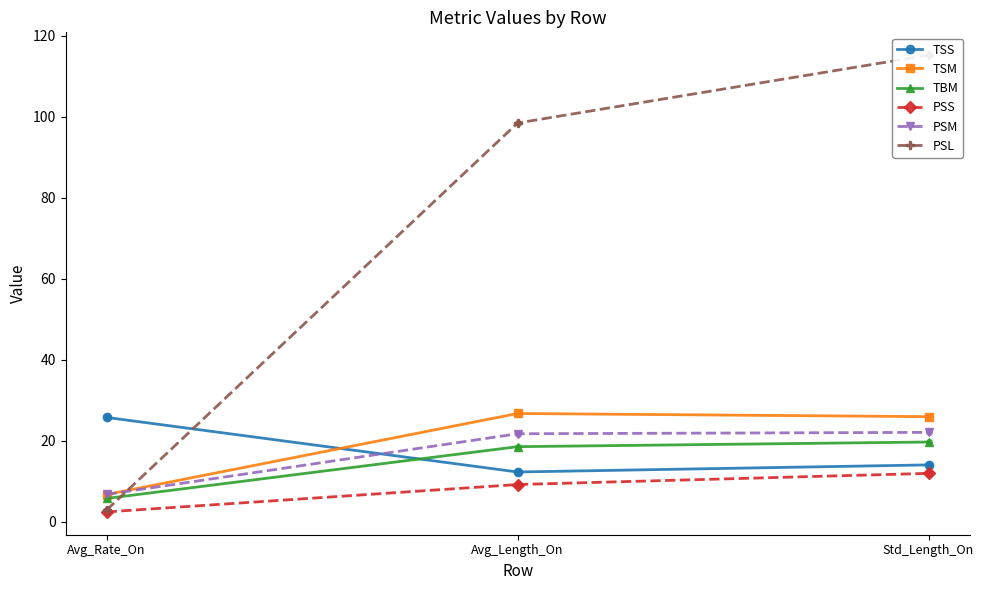

Which series contains the lowest Y value?

PSS